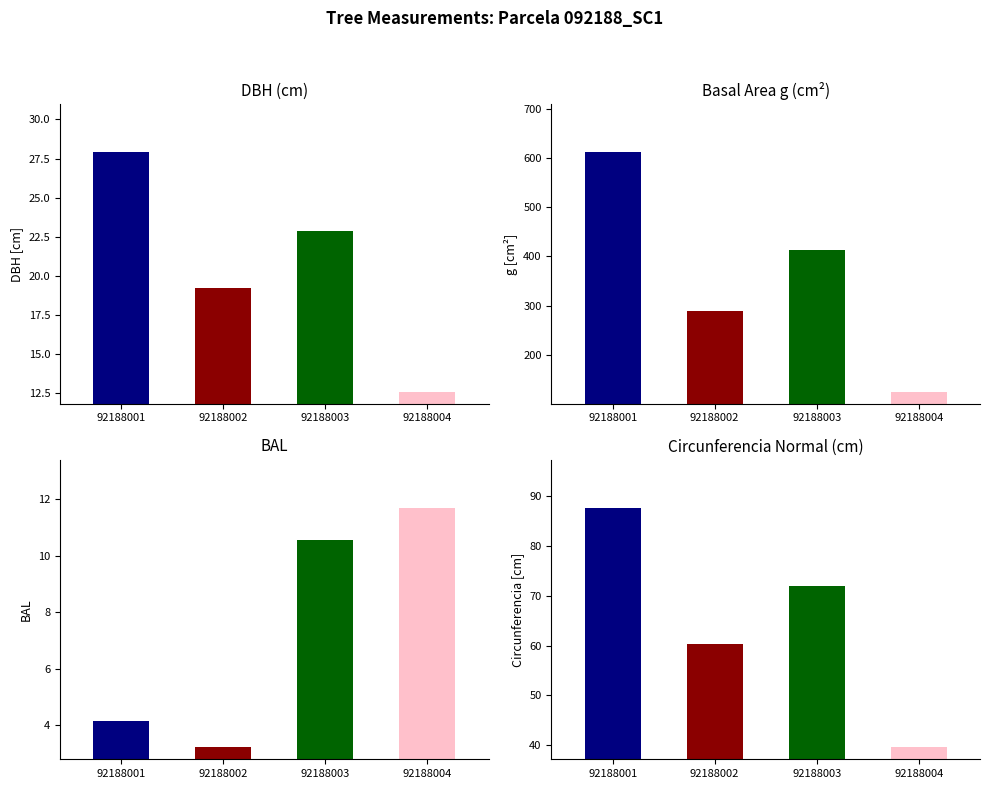

Does the chart contain any negative values?

No